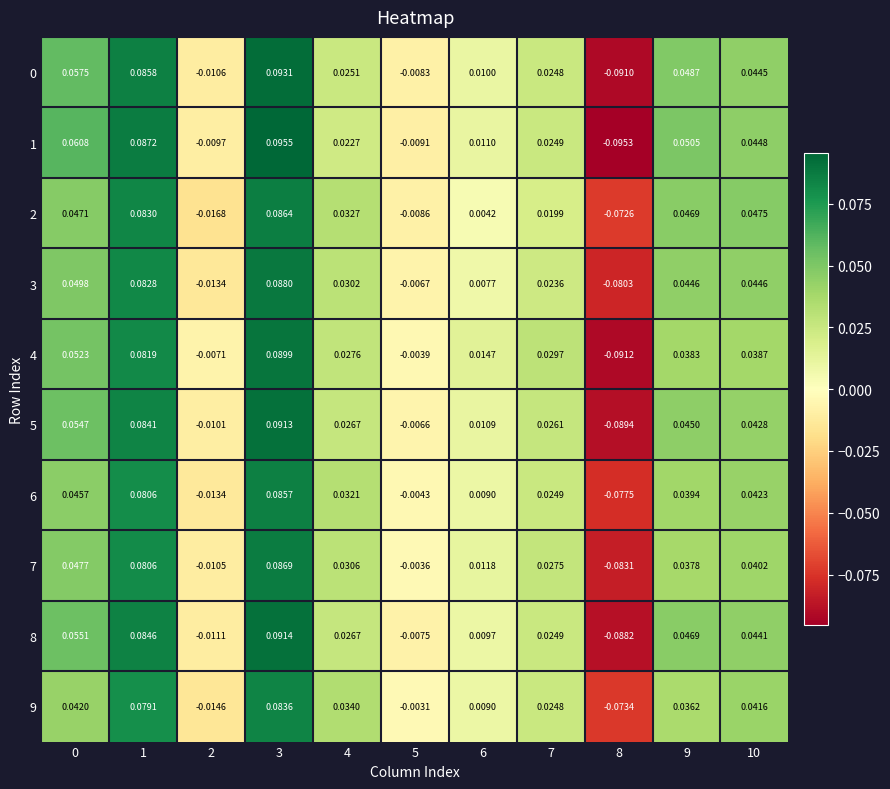

Is the value of 4 at 4 greater than the value of 7 at 8?

Yes